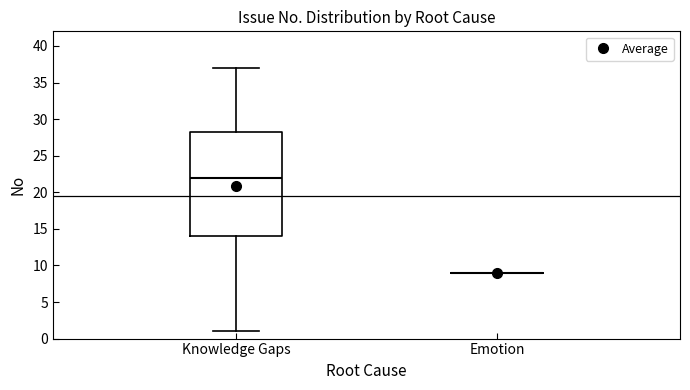

Reading left to right, read every box against the y-axis: the position of its median line, the range the box covers, and the ends of its whiskers. The values are not printed on the chart, so give them approximately, as read against the axis.

Knowledge Gaps: median 22.0, box 14.0 to 28.5, whiskers 1.0 to 37.0
Emotion: box collapsed to a line at 9.0, whiskers 9.0 to 9.0